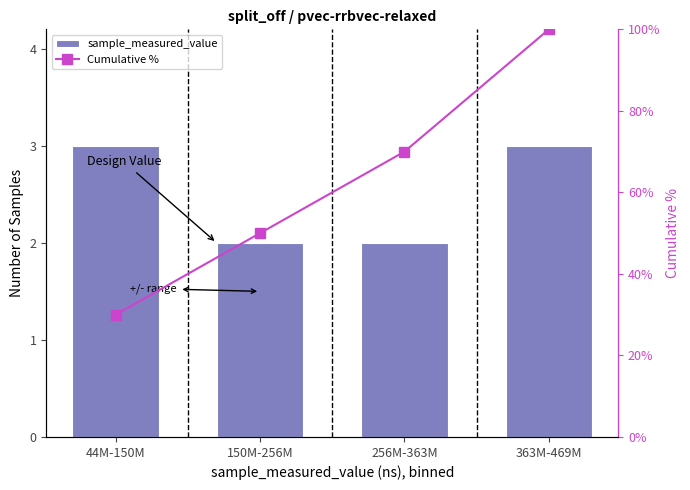

At which label does Cumulative % reach its minimum?

44M-150M